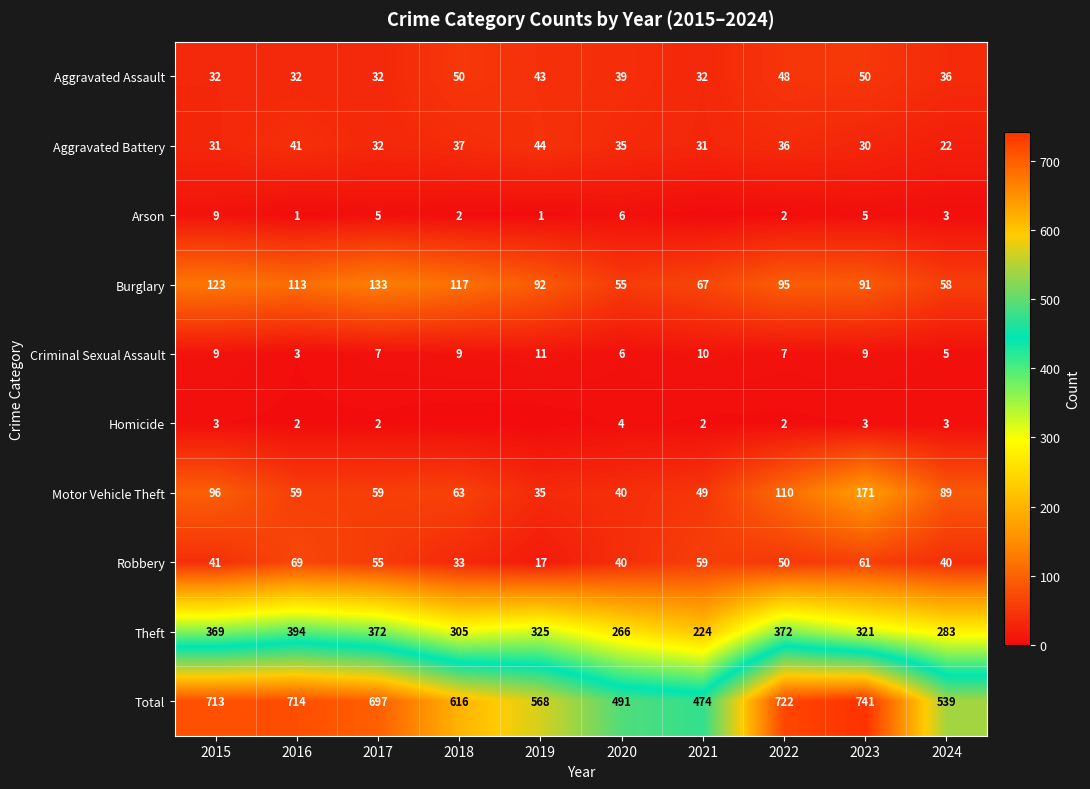

How many Criminal Sexual Assault values are between 6 and 9?

6